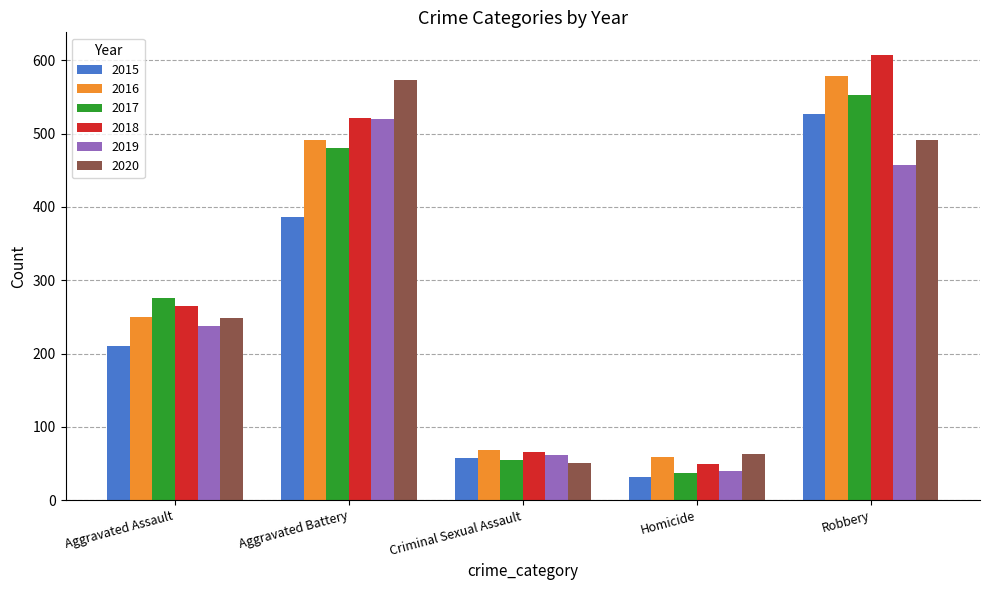

What is the label of the 5th bar from the right?

Aggravated Assault